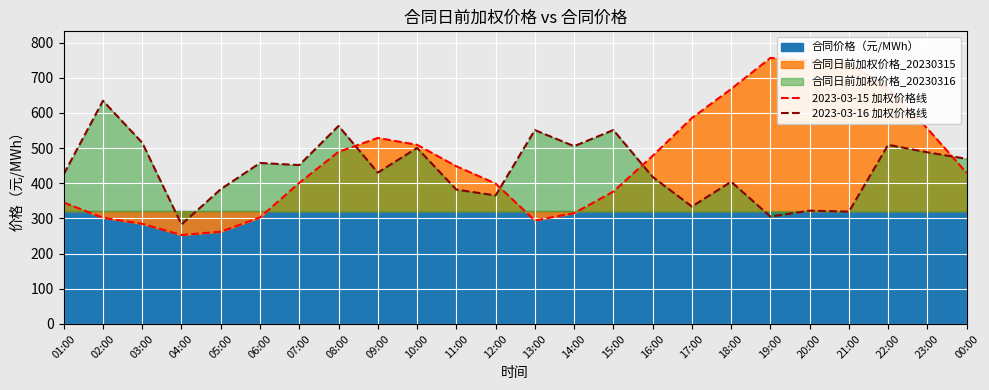

True or false: 2023-03-16 加权价格线 has more than 1 interior local peaks.

True